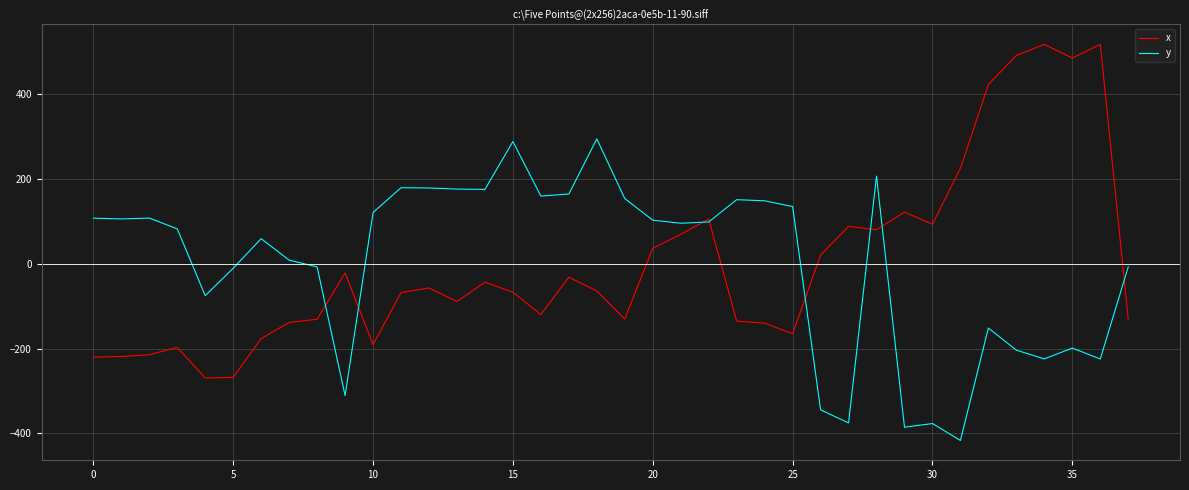

What is the lowest value of the y series?

-416.5